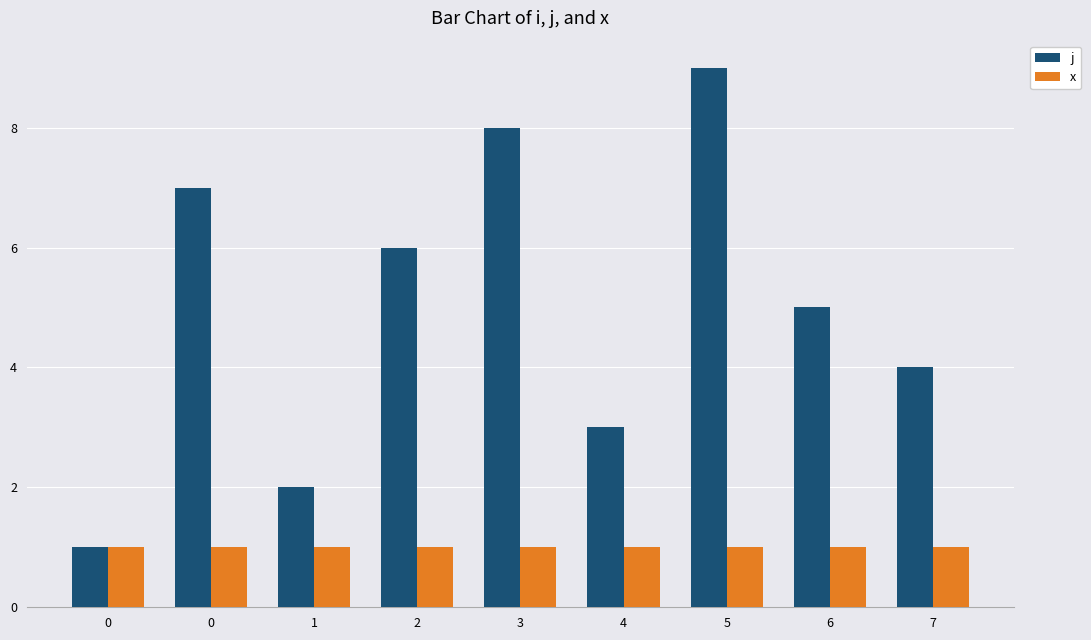

What are all the series names shown in the legend?

j, x